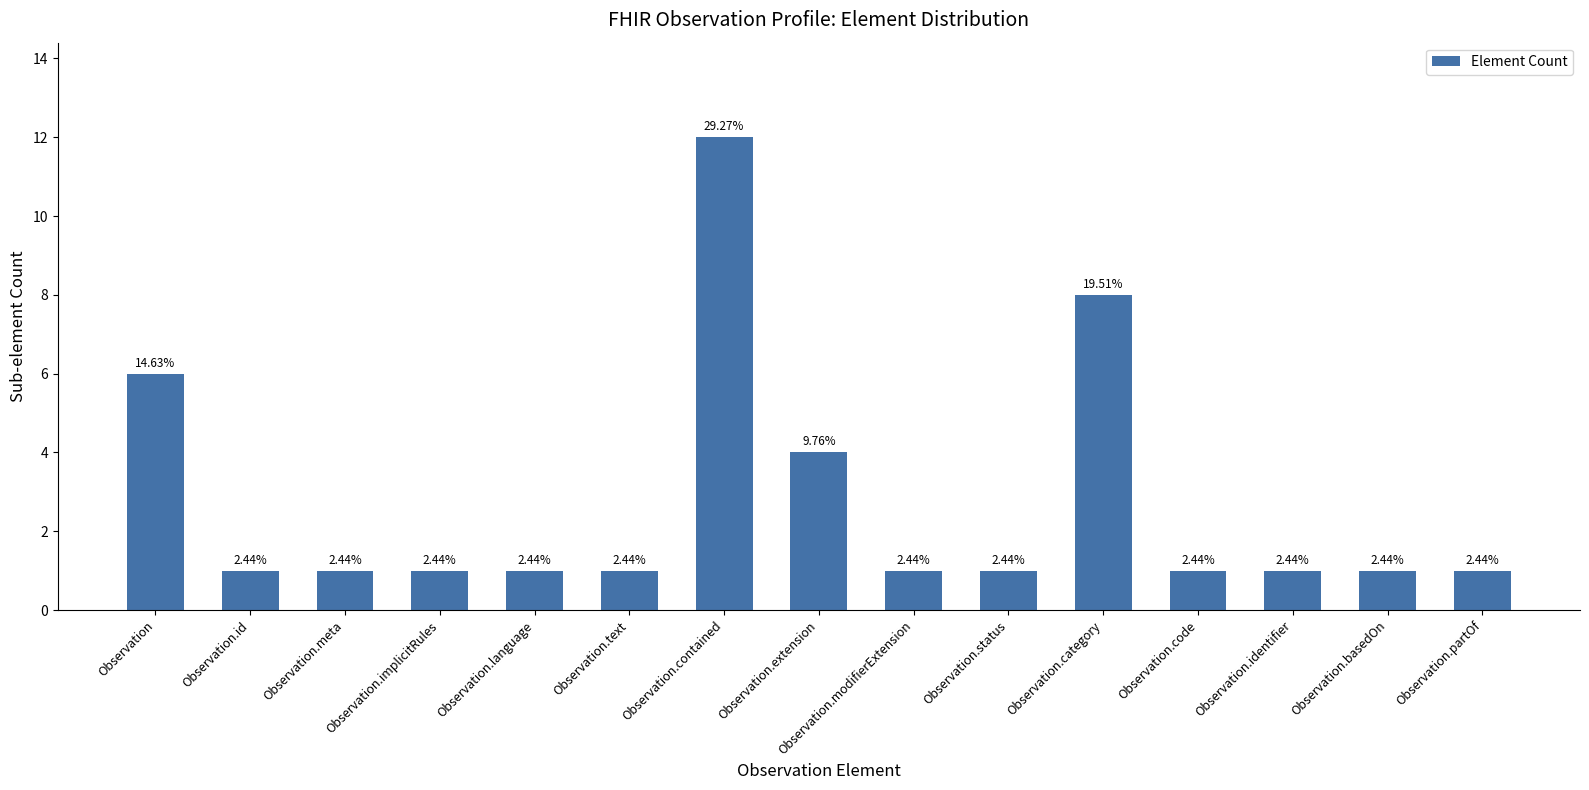

Is it true that the value at Observation.id is 1?

True